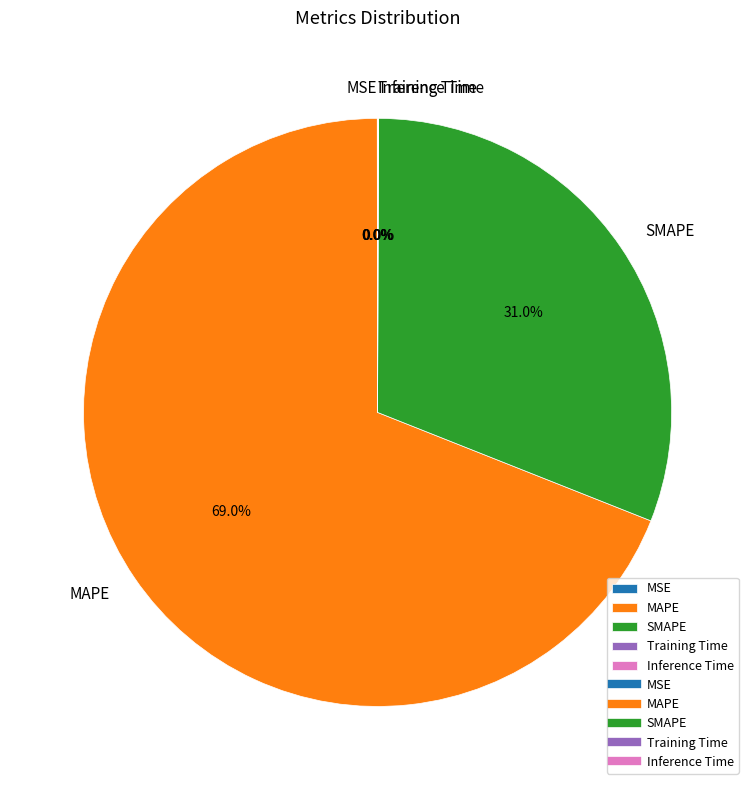

What is the ratio of the value at SMAPE to the value at MAPE?

0.4